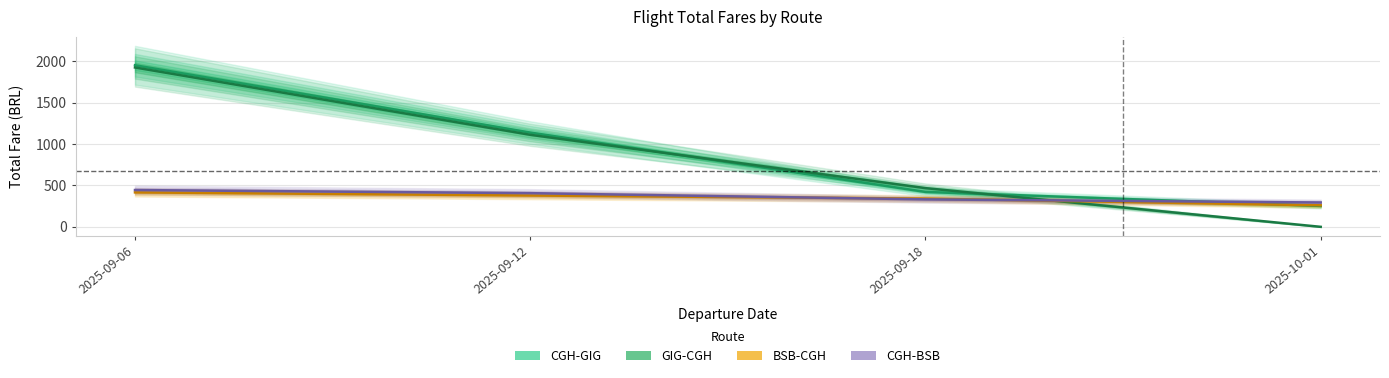

Rank the categories by CGH-BSB value from lowest to highest.

2025-10-01, 2025-09-18, 2025-09-12, 2025-09-06